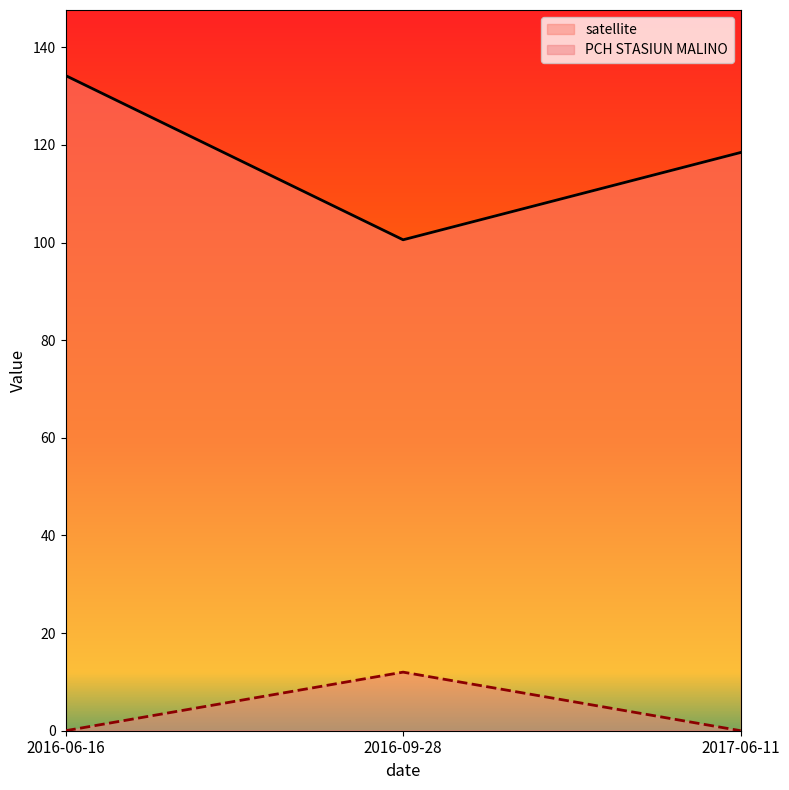

Reading right to left, what are all the values shown in this chart?

satellite: 2017-06-11=118.4	2016-09-28=100.6	2016-06-16=134.2
PCH STASIUN MALINO: 2017-06-11=0.0	2016-09-28=12.0	2016-06-16=0.0